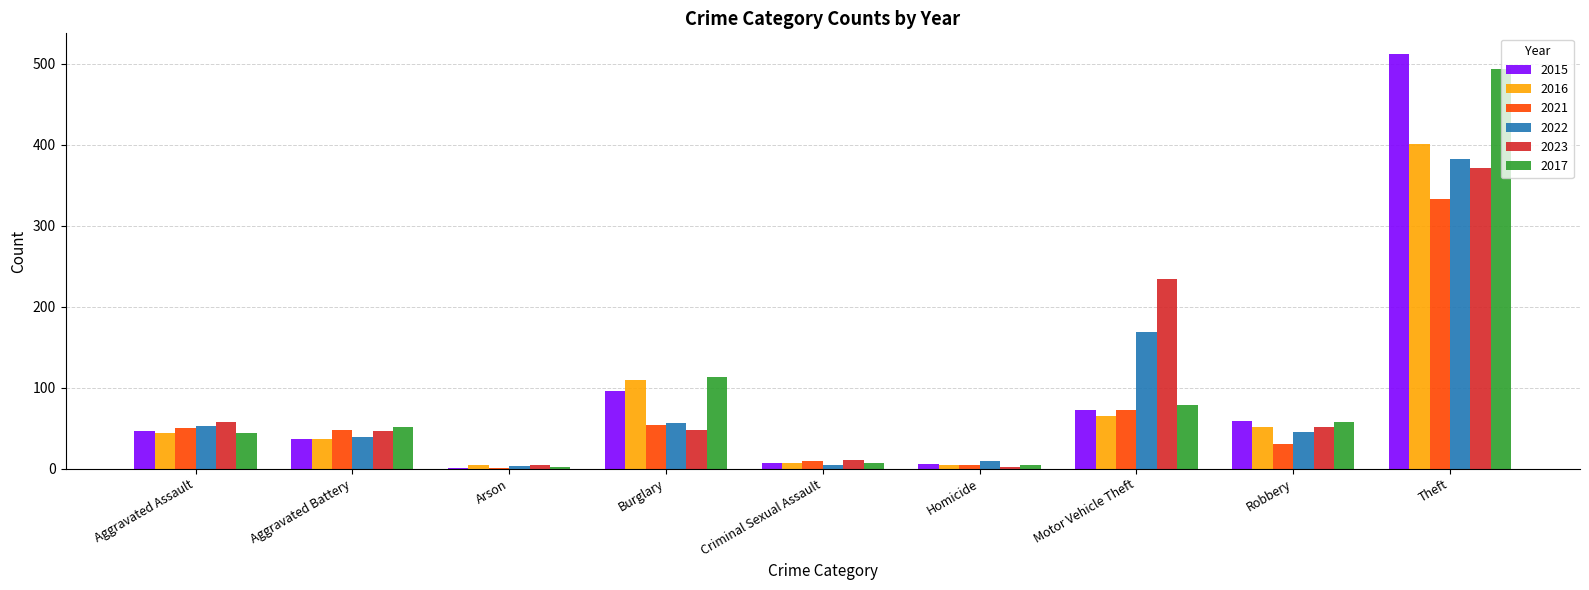

What is the sum of the 2021 values at Motor Vehicle Theft and Theft?

406